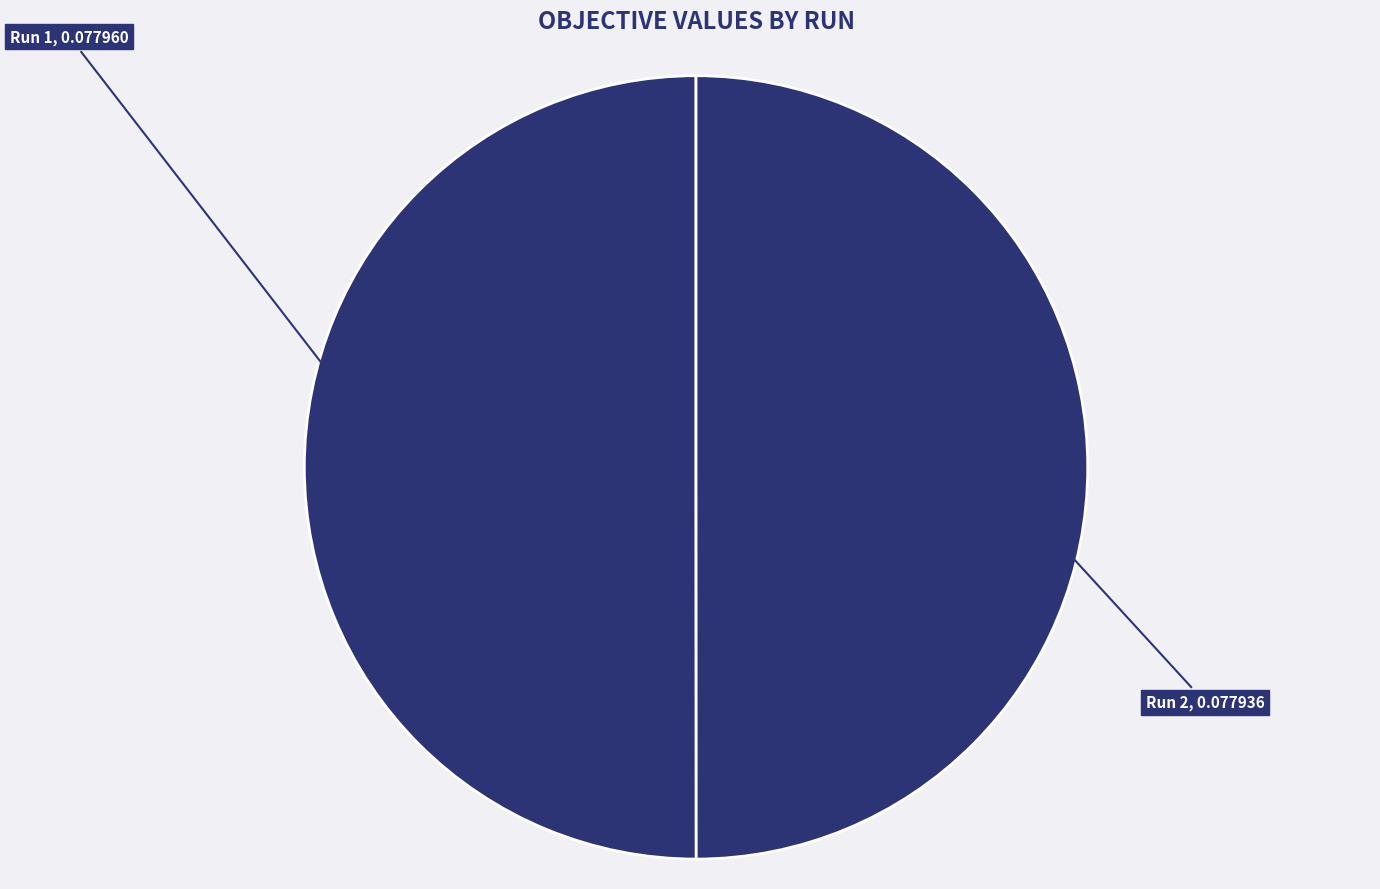

Rank the categories by value from highest to lowest.

Run 1, Run 2